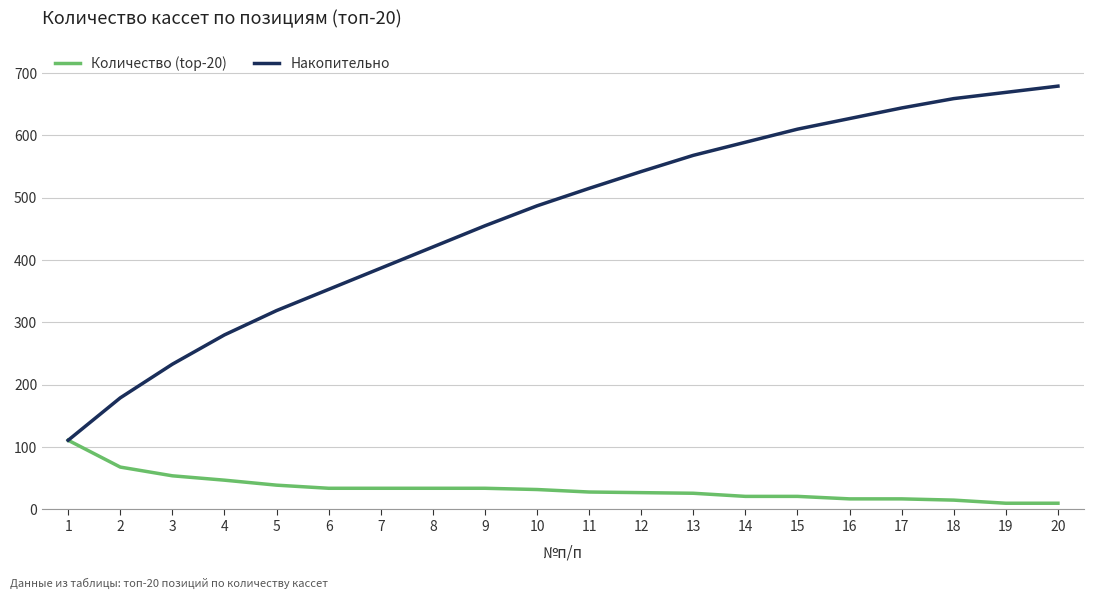

What is the minimum value for Накопительно?

111